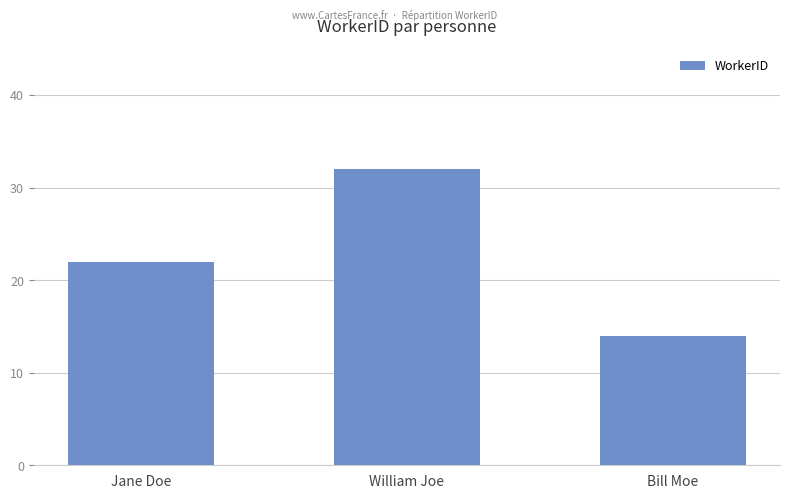

Count the values in the range 14 to 32.

3